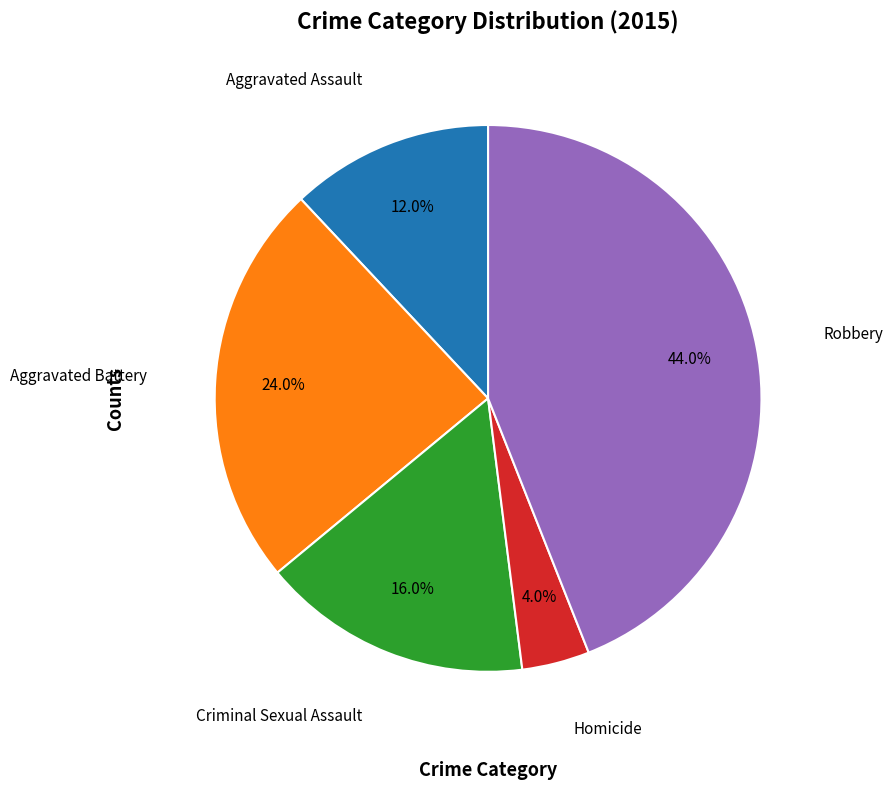

Does any single category account for the majority?

No